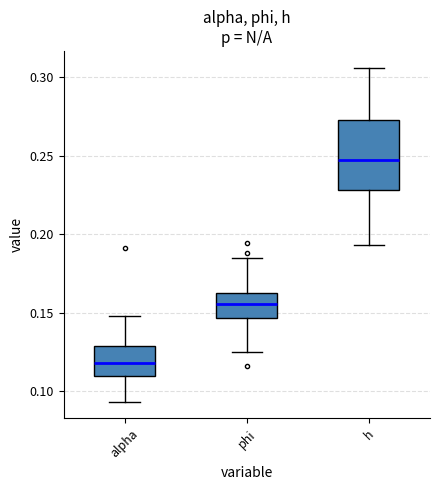

Reading left to right, read every box against the y-axis: the position of its median line, the range the box covers, and the ends of its whiskers. The values are not printed on the chart, so give them approximately, as read against the axis.

alpha: median 0.120, box 0.110 to 0.130, whiskers 0.095 to 0.150
phi: median 0.155, box 0.145 to 0.165, whiskers 0.125 to 0.185
h: median 0.250, box 0.230 to 0.275, whiskers 0.195 to 0.305